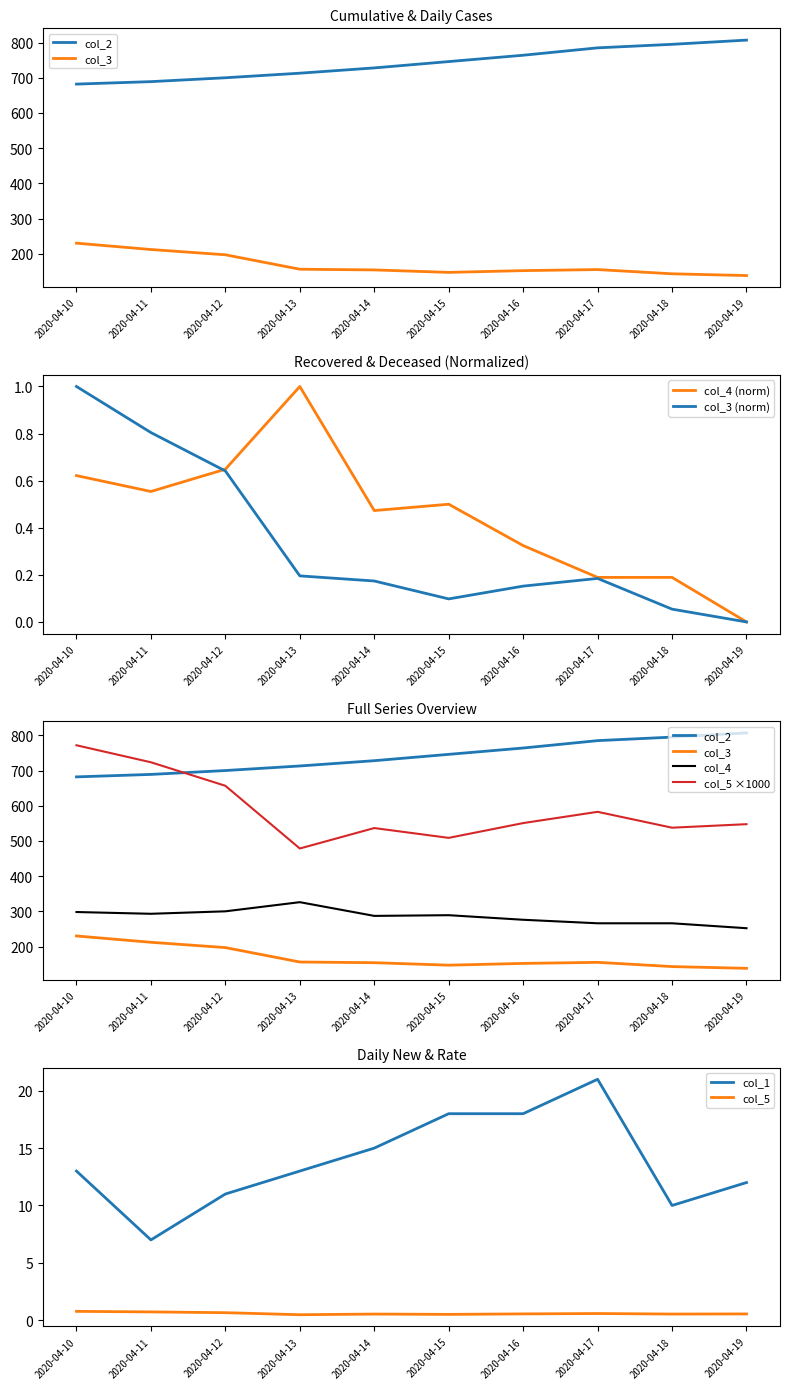

At which label does col_5 reach its peak?

2020-04-10